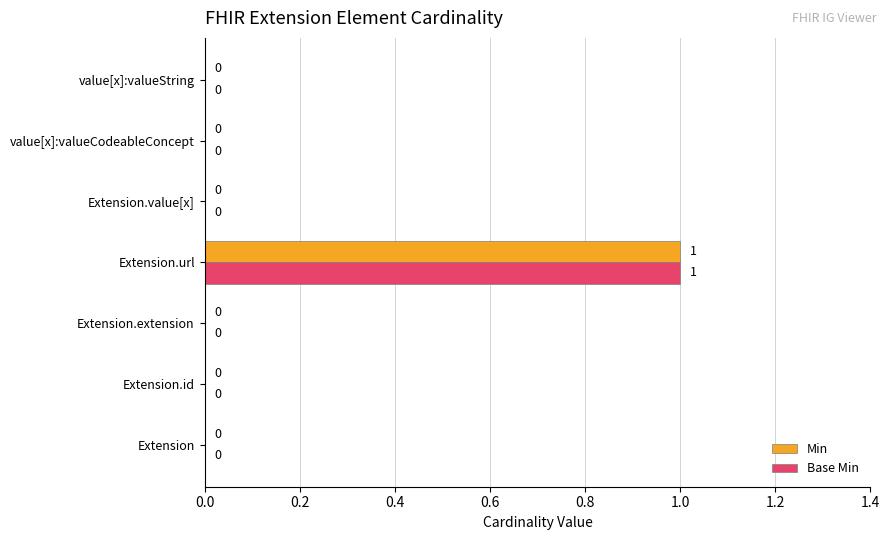

What are all the series names shown in the legend?

Min, Base Min